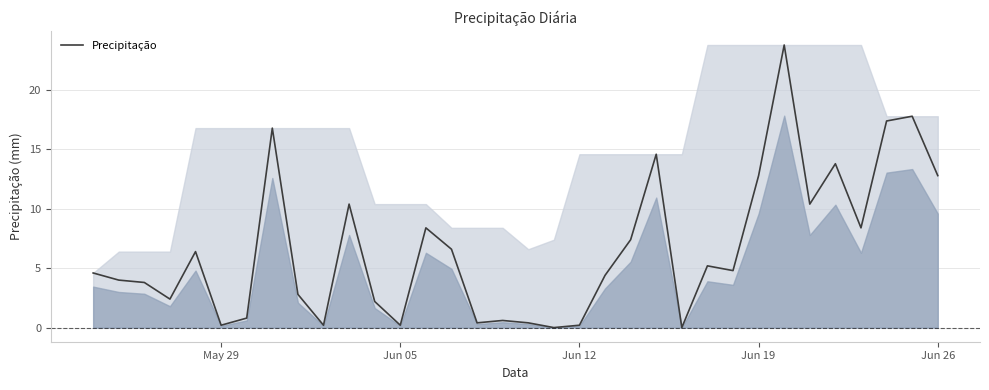

Reading left to right, transcribe all the data shown in this chart.

4.6	4.0	3.8	2.4	6.4	0.2	0.8	16.8	2.8	0.2	10.4	2.2	0.2	8.4	6.6	0.4	0.6	0.4	0.0	0.2	4.4	7.4	14.6	0.0	5.2	4.8	12.8	23.8	10.4	13.8	8.4	17.4	17.8	12.8